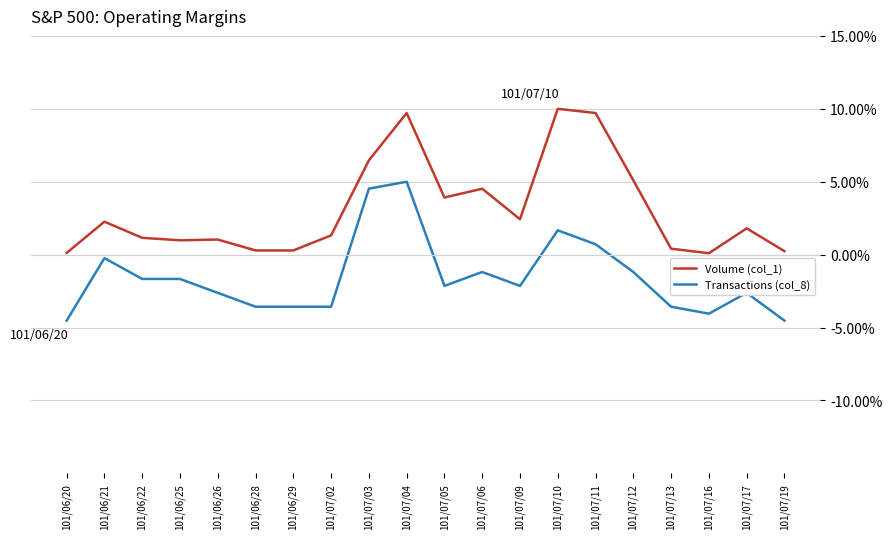

True or false: Transactions (col_8) has a value of -4.5 at 101/07/19.

True